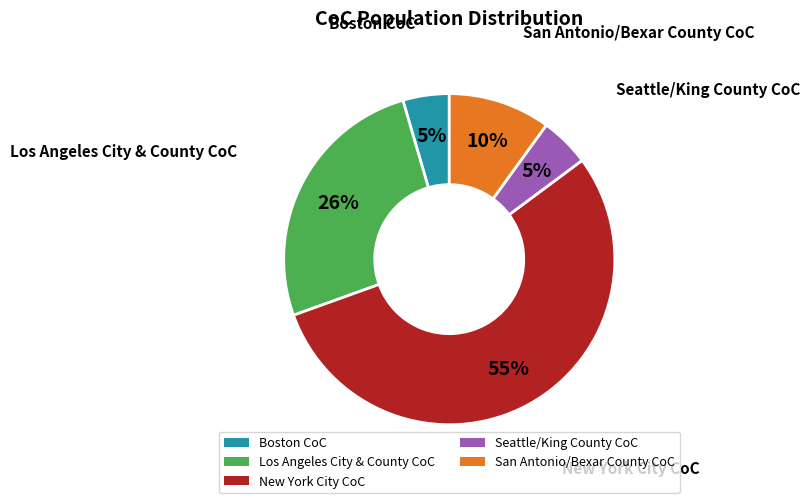

How many segments does this pie chart have?

5